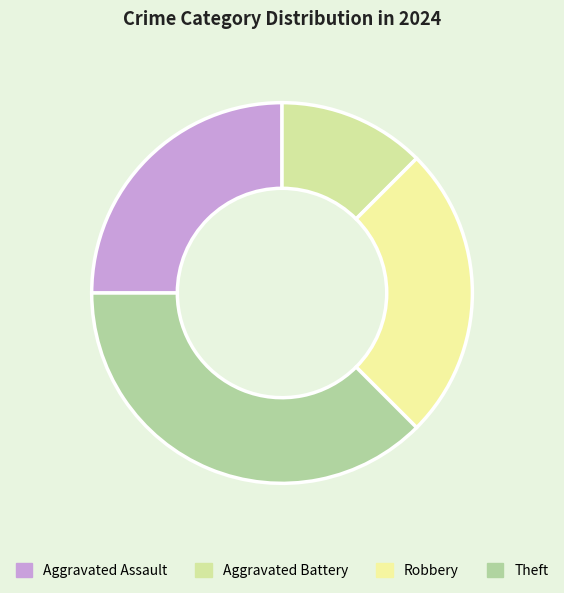

Which slice is the smallest?

Aggravated Battery